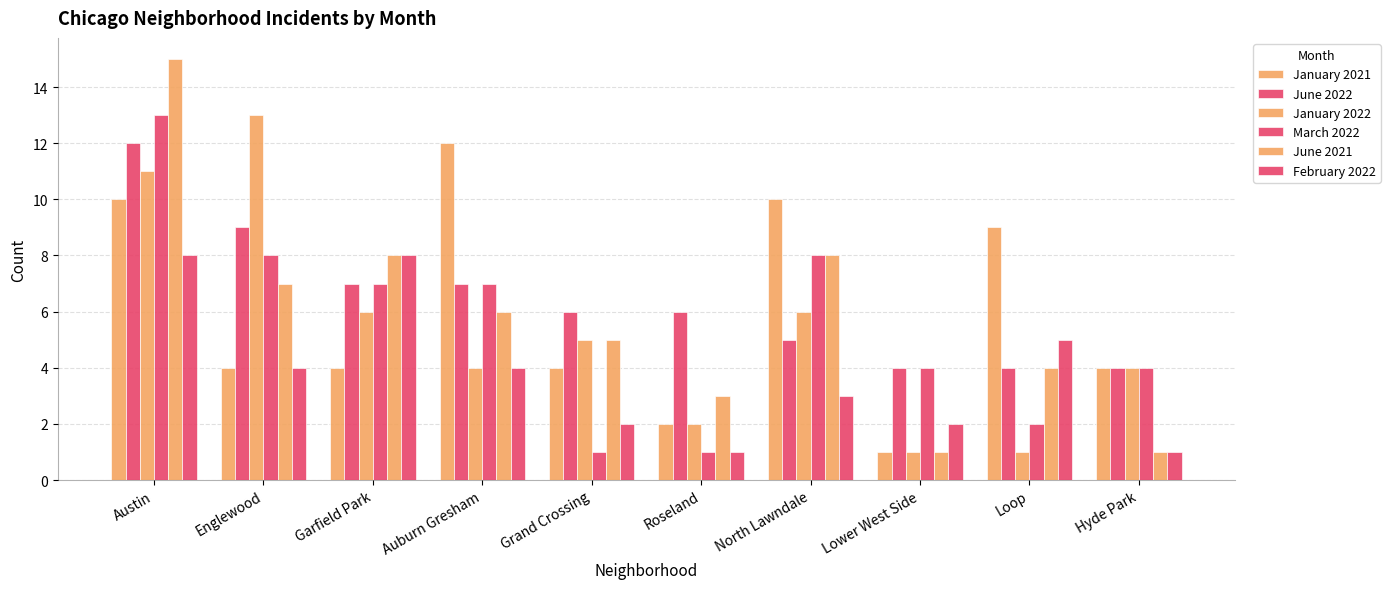

Count the number of data series in this chart.

6